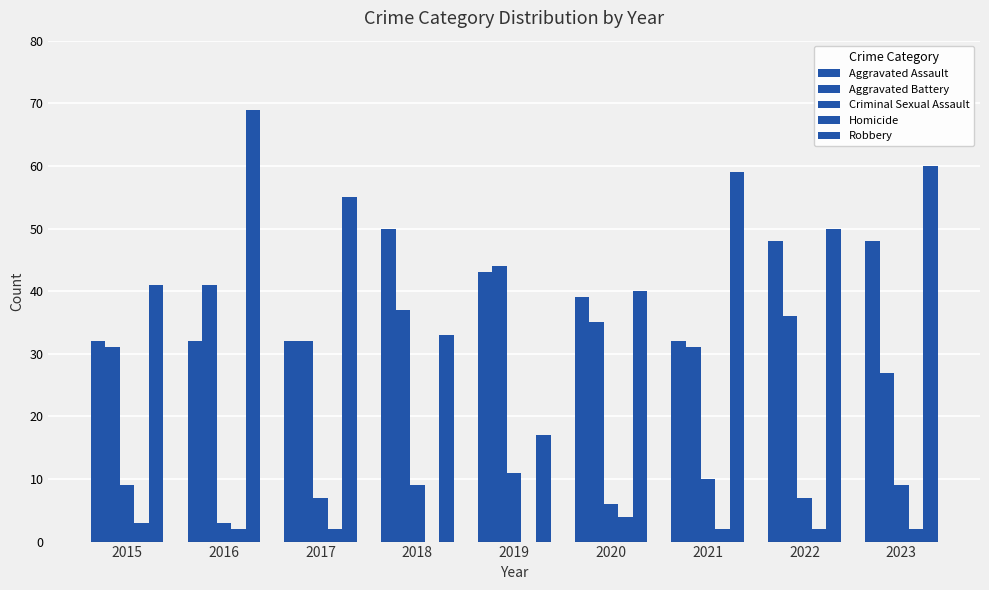

What is the difference between the highest and lowest values at 2020?

36